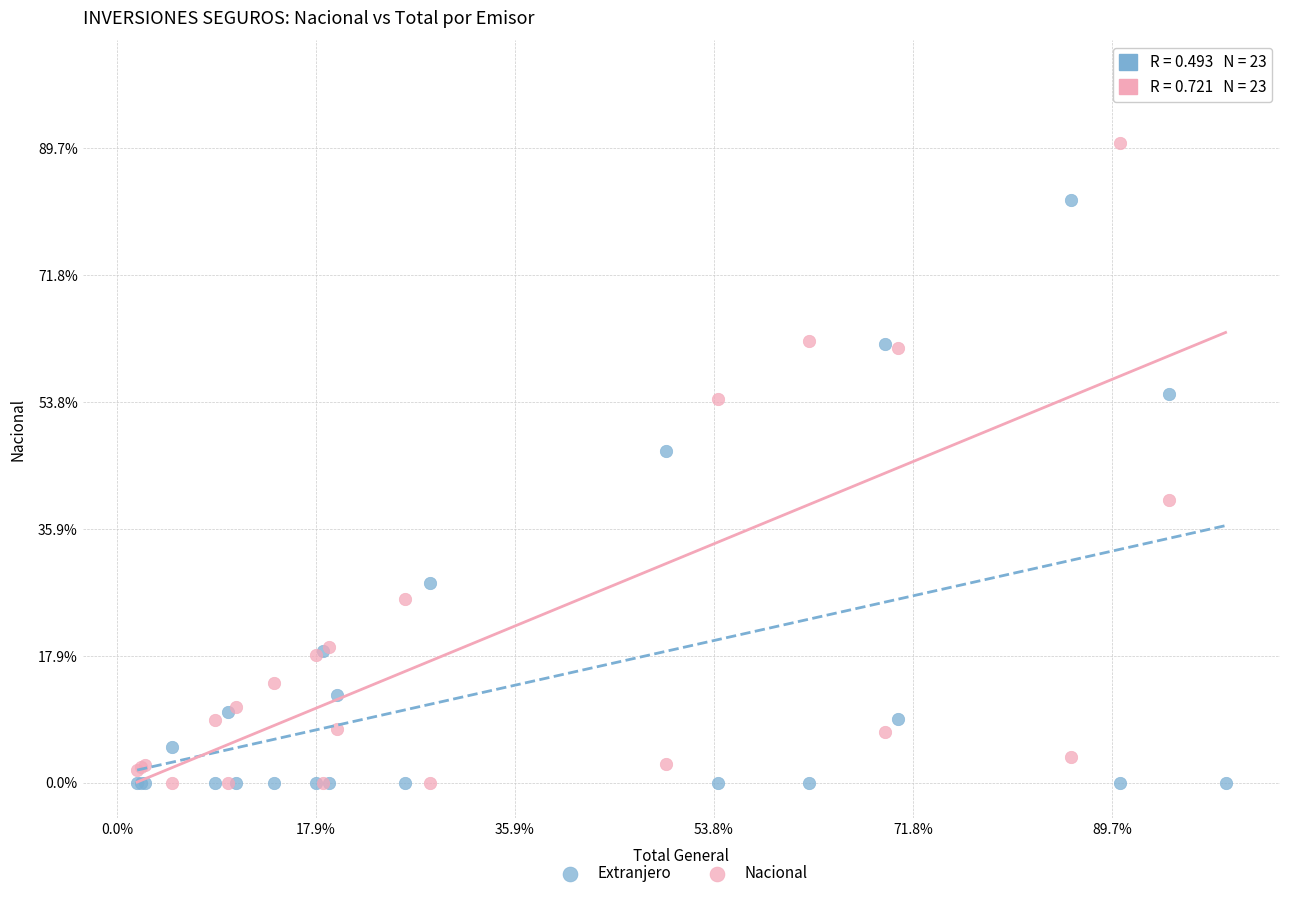

What are all the series names shown in the legend?

Extranjero, Nacional